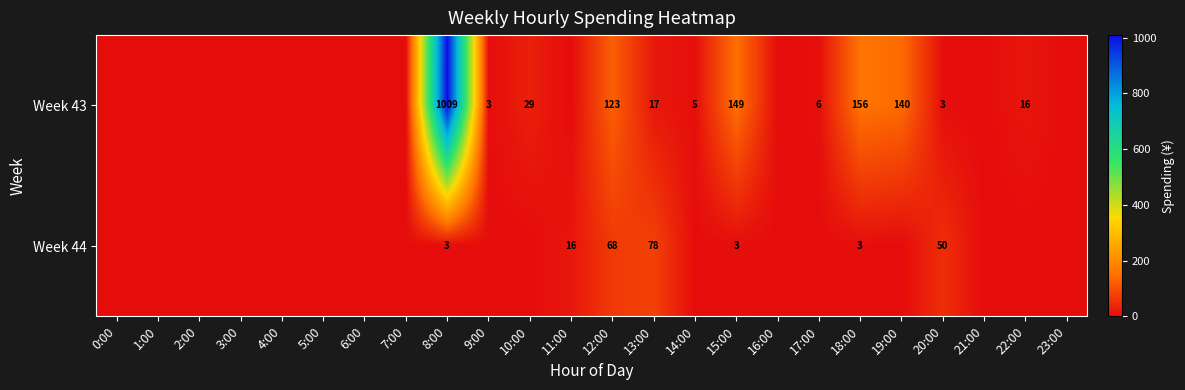

Is it true that Week 44 equals 32 at 13:00?

False